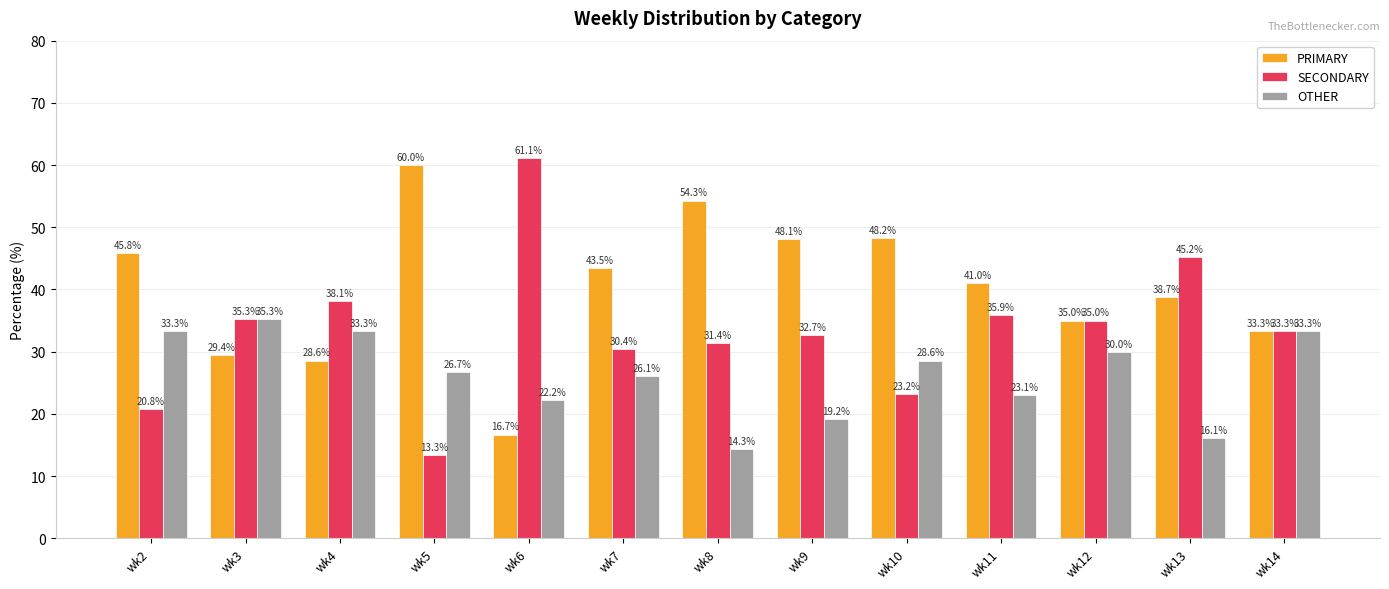

What are all the series names shown in the legend?

PRIMARY, SECONDARY, OTHER